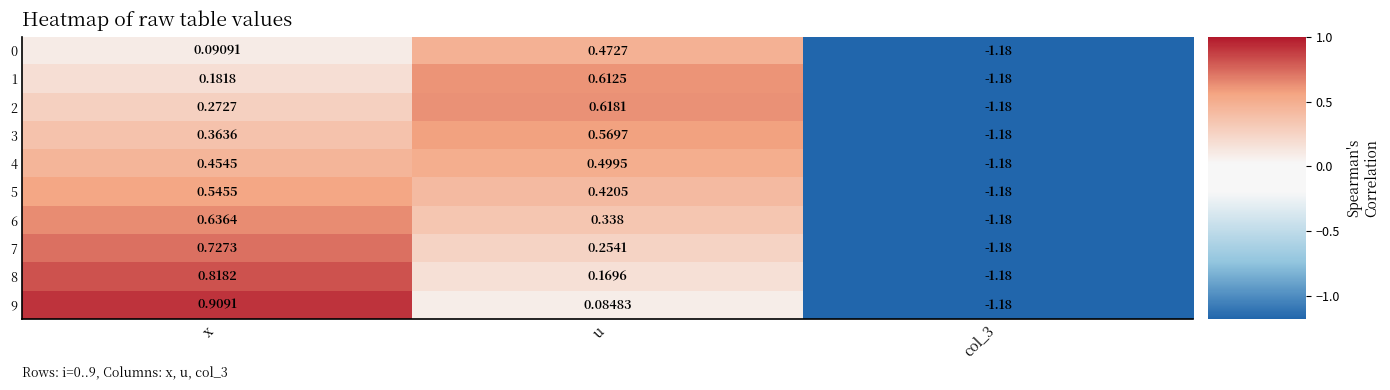

Where does the 5 series first go above 0?

x